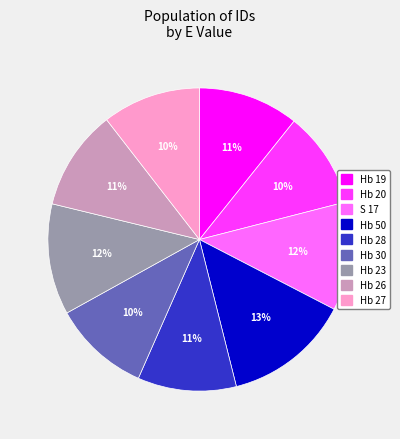

Is Hb 27 the majority of the pie?

No